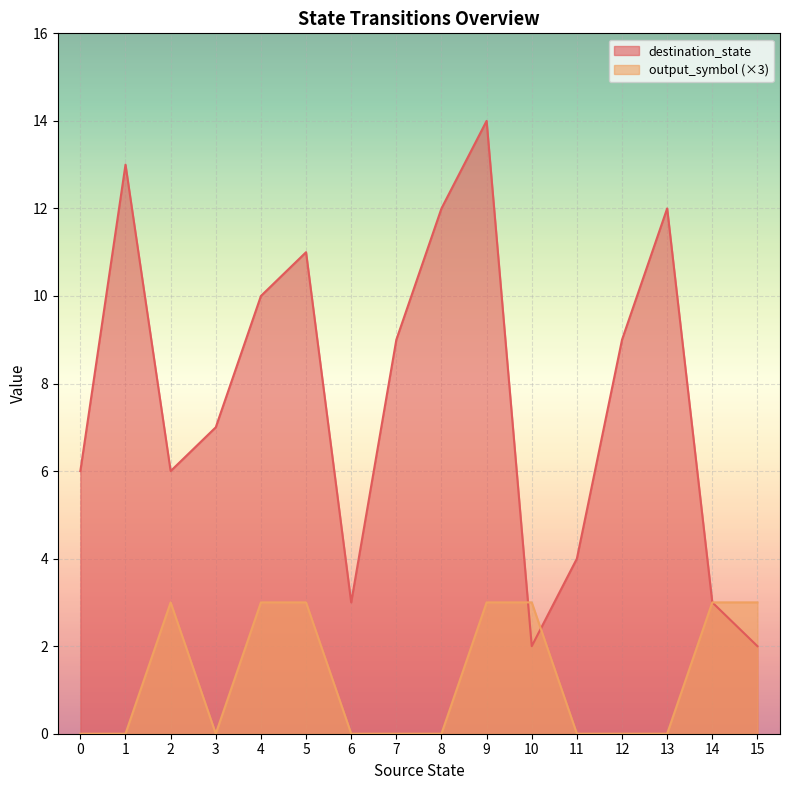

True or false: output_symbol has a value of 3 at 9.

True